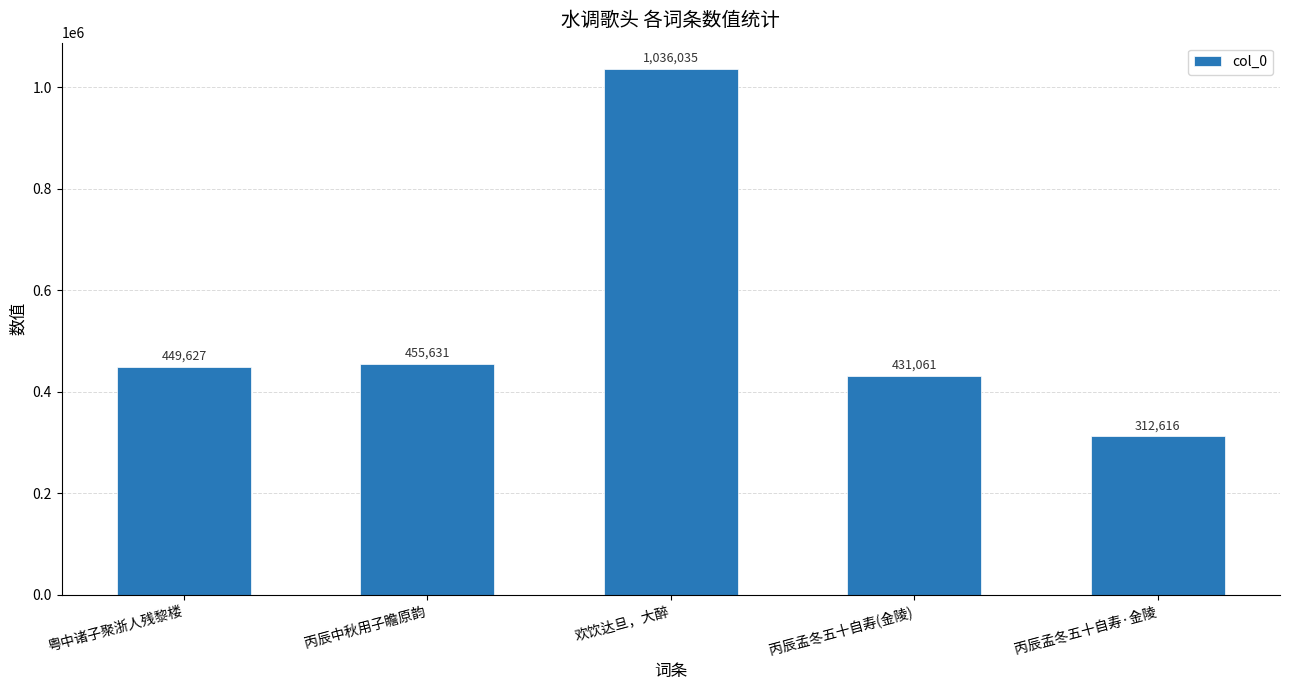

Between 丙辰孟冬五十自寿·金陵 and 丙辰中秋用子瞻原韵, which is larger?

丙辰中秋用子瞻原韵